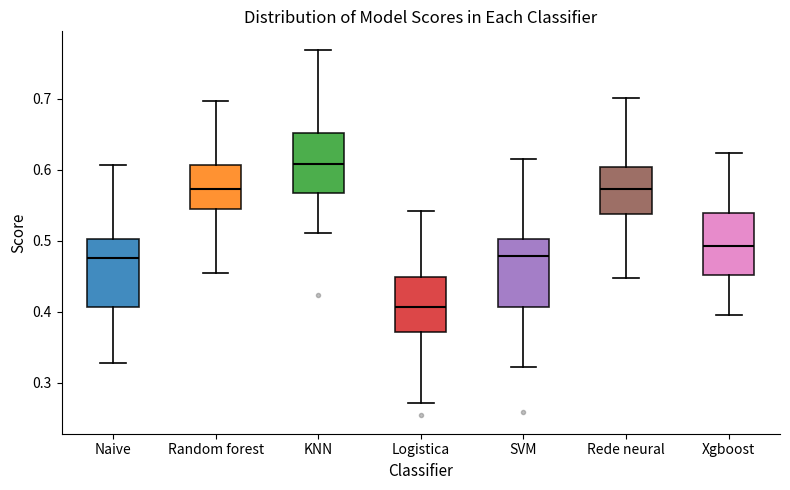

Reading left to right, read every box against the y-axis: the position of its median line, the range the box covers, and the ends of its whiskers. The values are not printed on the chart, so give them approximately, as read against the axis.

Naive: median 0.48, box 0.41 to 0.50, whiskers 0.33 to 0.61
Random forest: median 0.57, box 0.55 to 0.61, whiskers 0.45 to 0.70
KNN: median 0.61, box 0.57 to 0.65, whiskers 0.51 to 0.77
Logistica: median 0.41, box 0.37 to 0.45, whiskers 0.27 to 0.54
SVM: median 0.48, box 0.41 to 0.50, whiskers 0.32 to 0.62
Rede neural: median 0.57, box 0.54 to 0.60, whiskers 0.45 to 0.70
Xgboost: median 0.49, box 0.45 to 0.54, whiskers 0.40 to 0.62